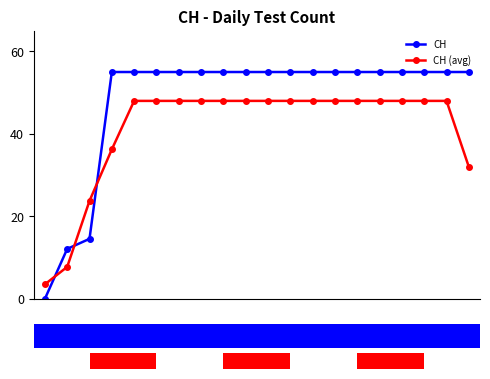

At how many categories does at least one series exceed 28?

17